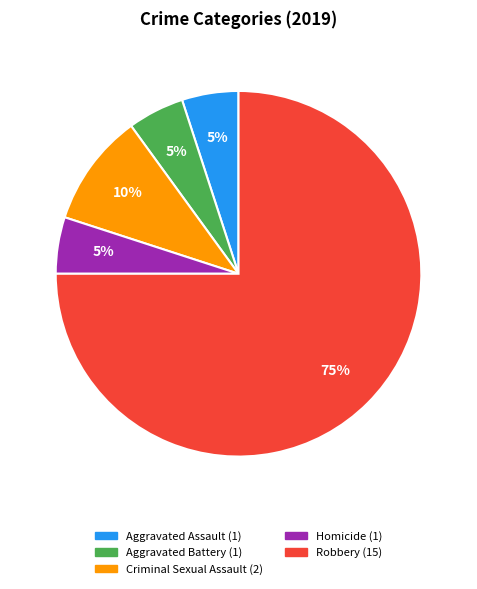

Do Robbery and Aggravated Assault together represent more than half of the pie?

Yes